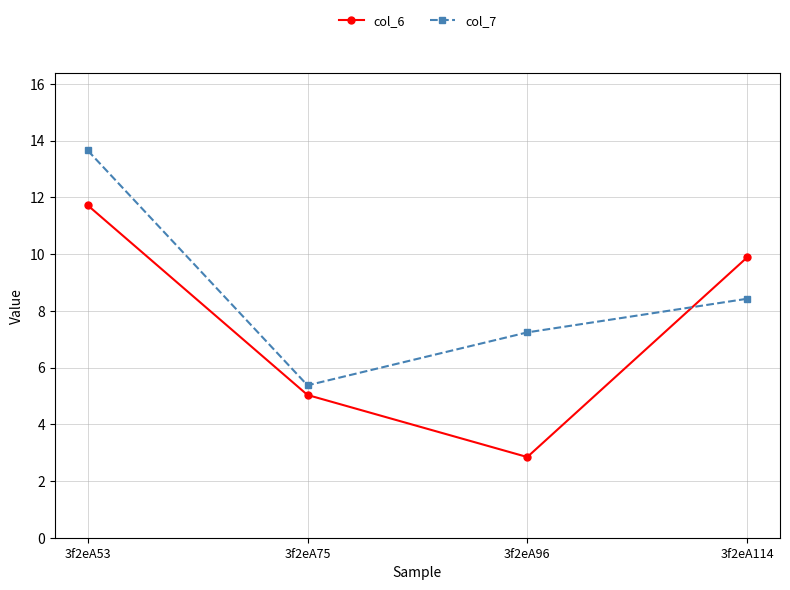

What are all the series names shown in the legend?

col_6, col_7